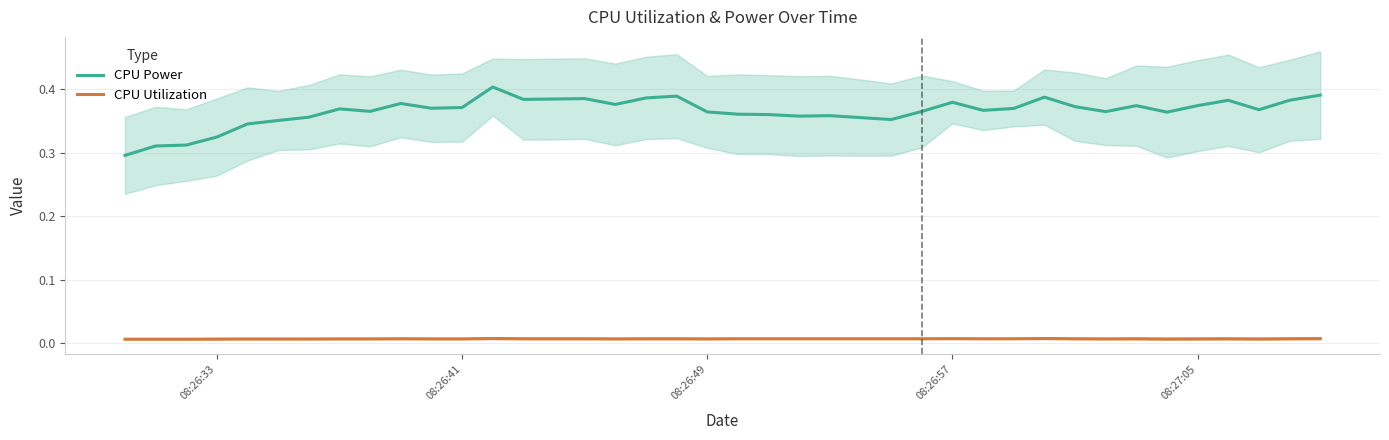

List the series in order of their peak value, highest first.

CPU Power, CPU Utilization